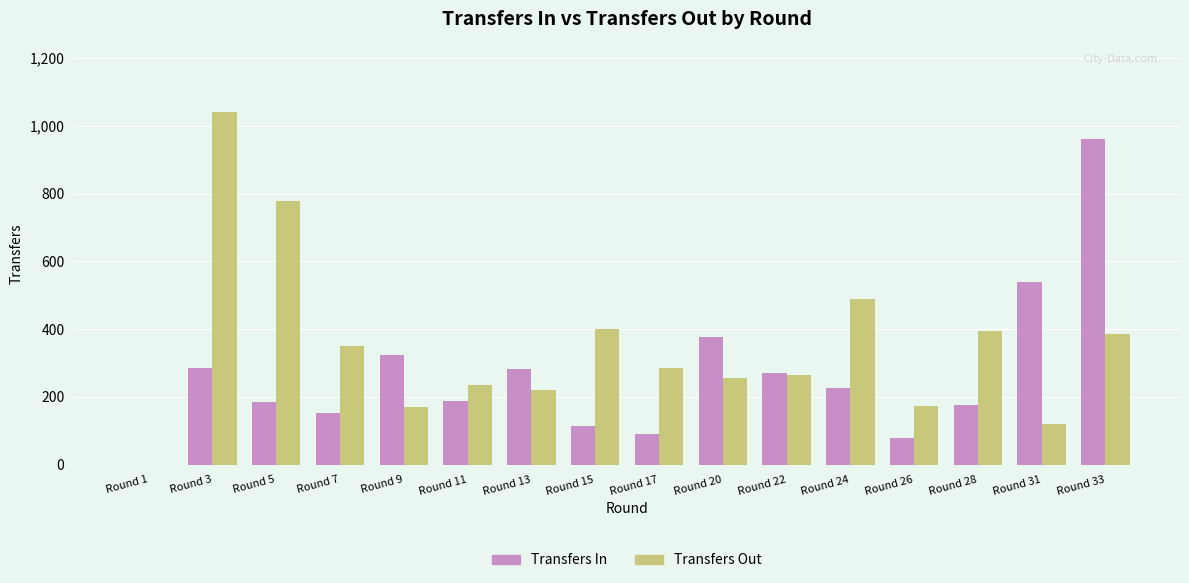

The value of Transfers Out at Round 20 is 255. True or false?

True